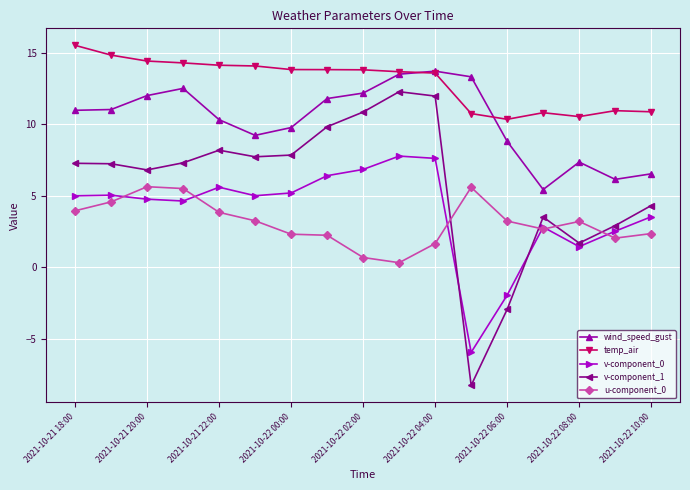

Which series has the largest total across all categories?

temp_air